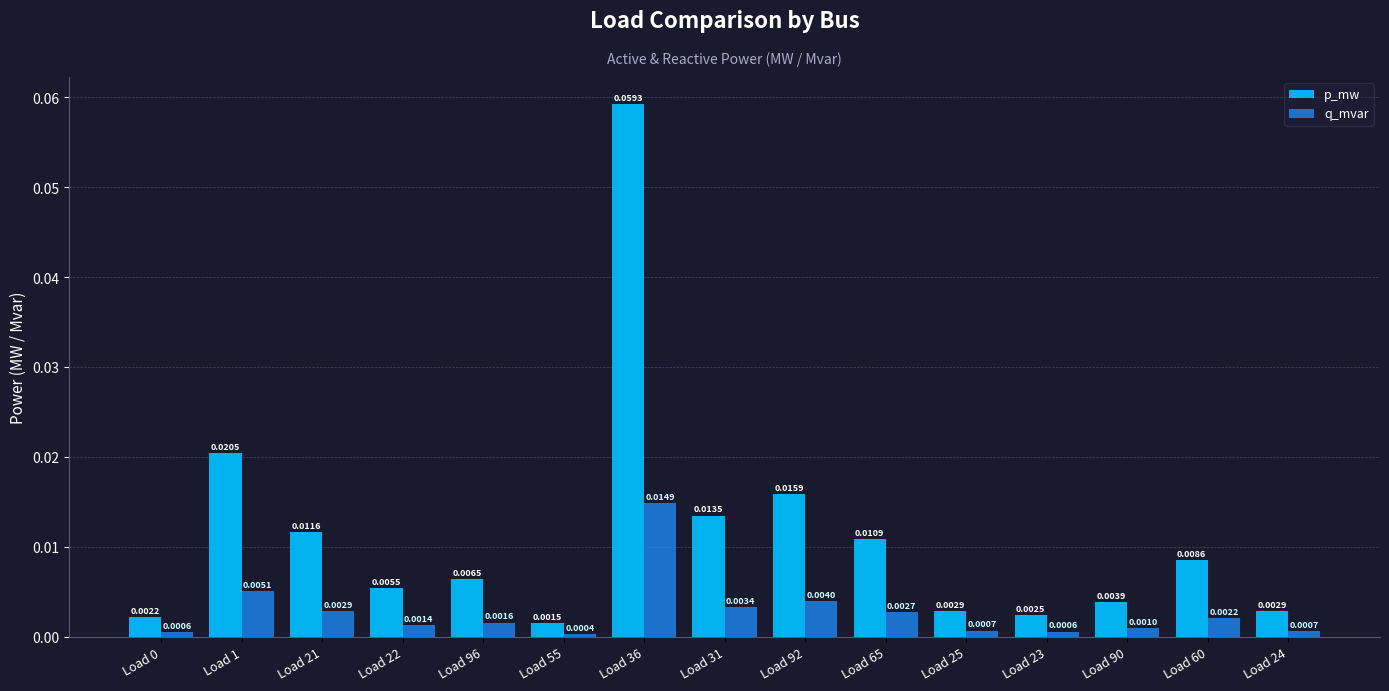

Which series has the largest range (max minus min)?

p_mw